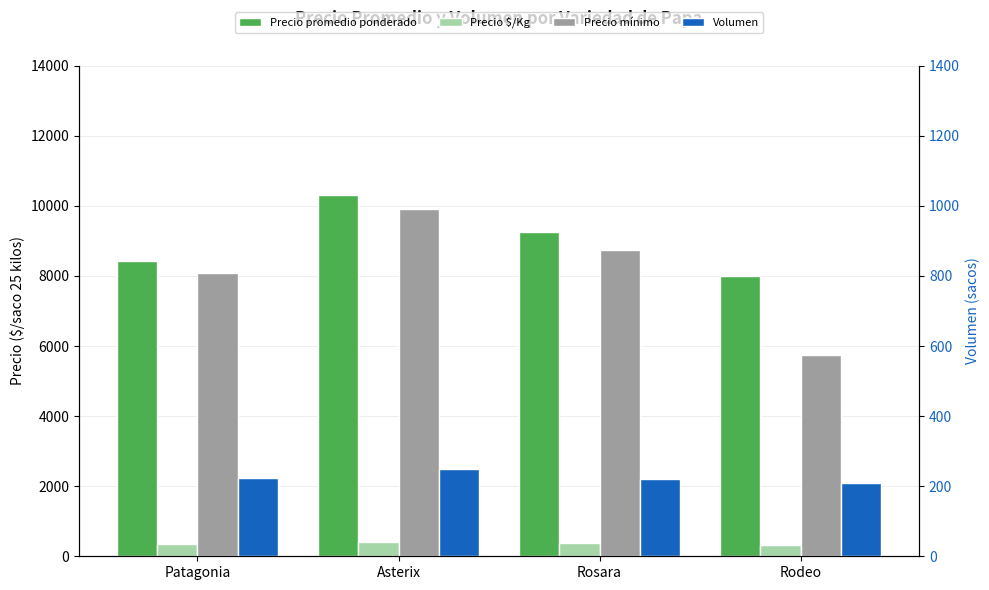

What is the difference between the maximum and minimum values in the Precio $/Kg series?

92